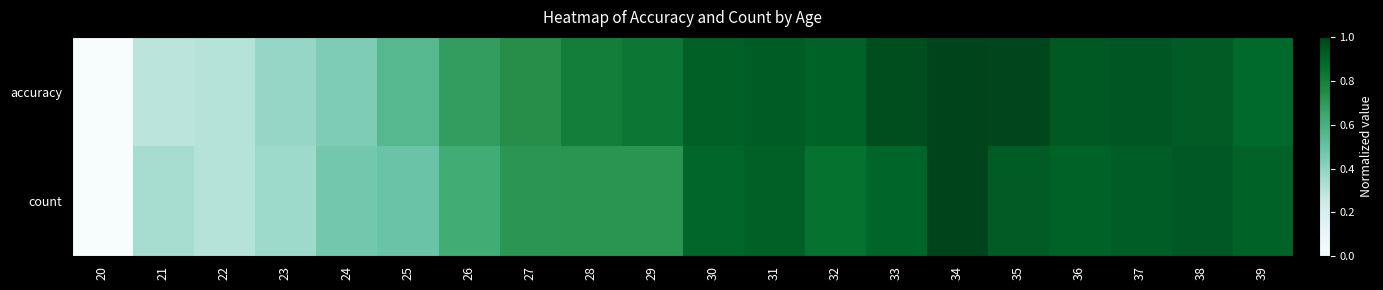

At how many categories does at least one series exceed 0?

19